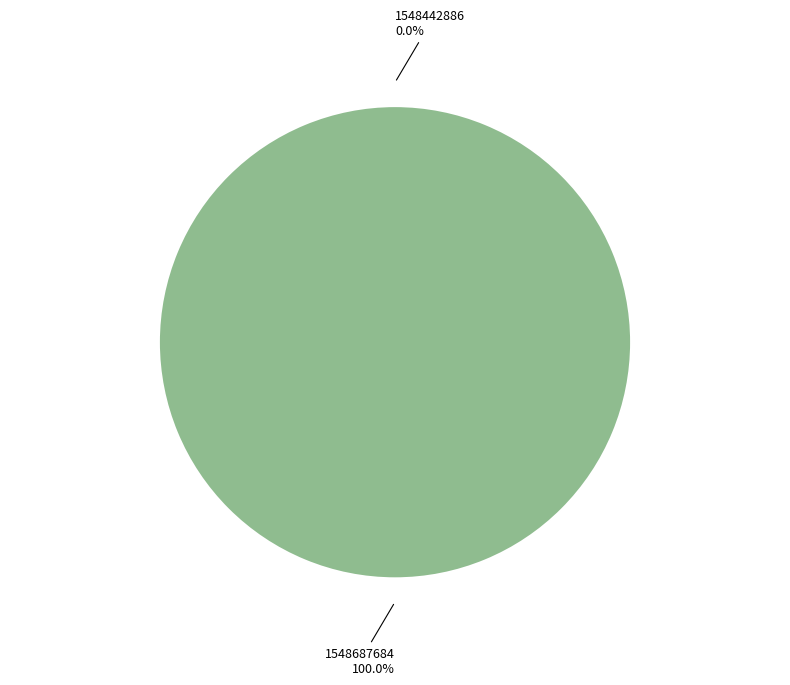

What is the largest slice in the pie chart?

1548687684